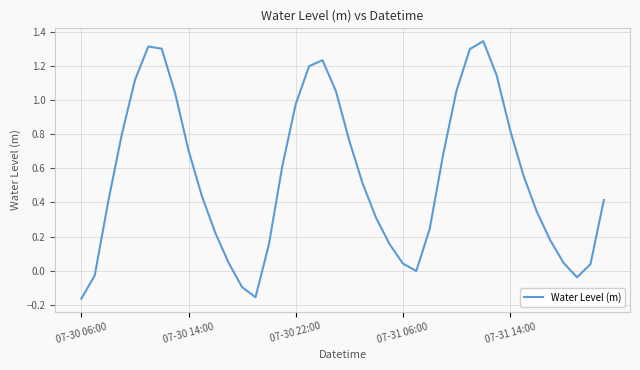

What is the difference between the maximum and minimum values?

1.5